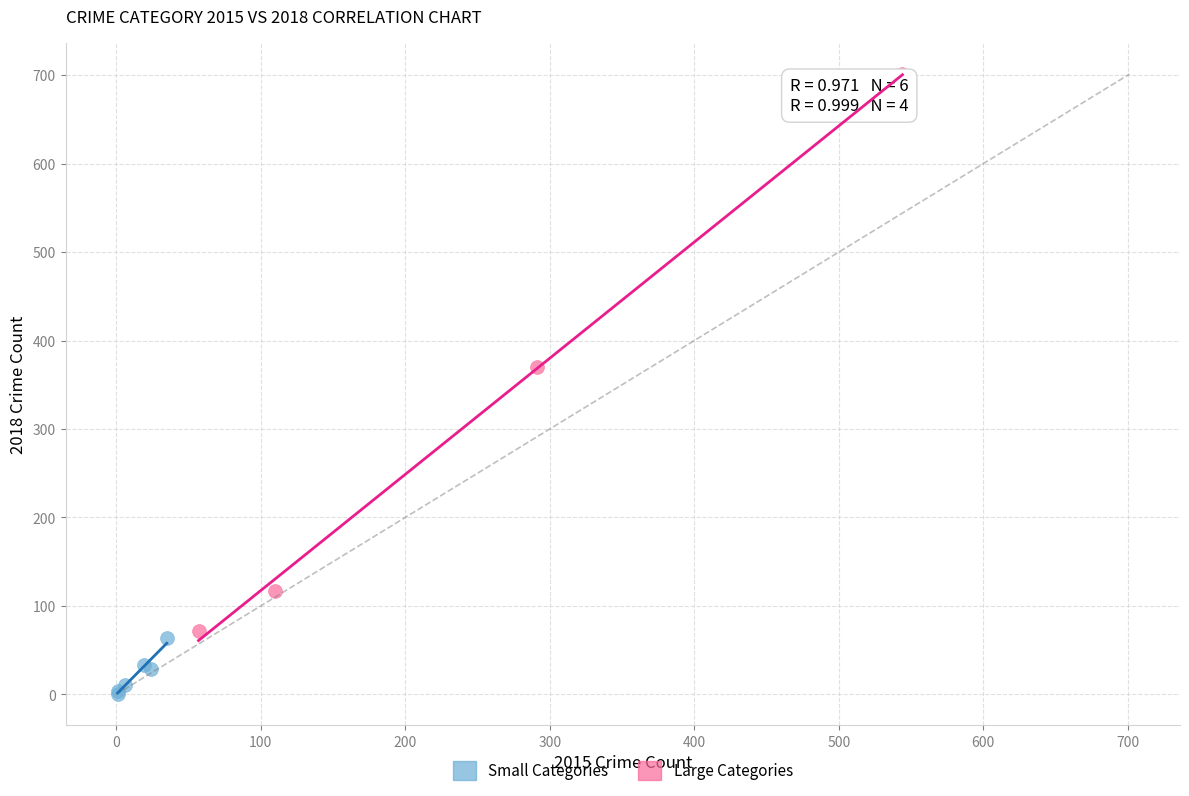

Which series contains the highest Y value?

Large Categories